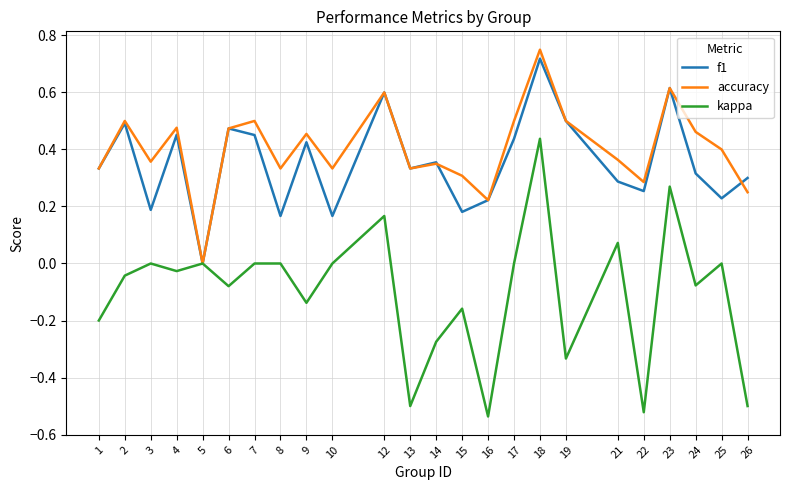

Does the chart display data point markers on the line(s)?

No